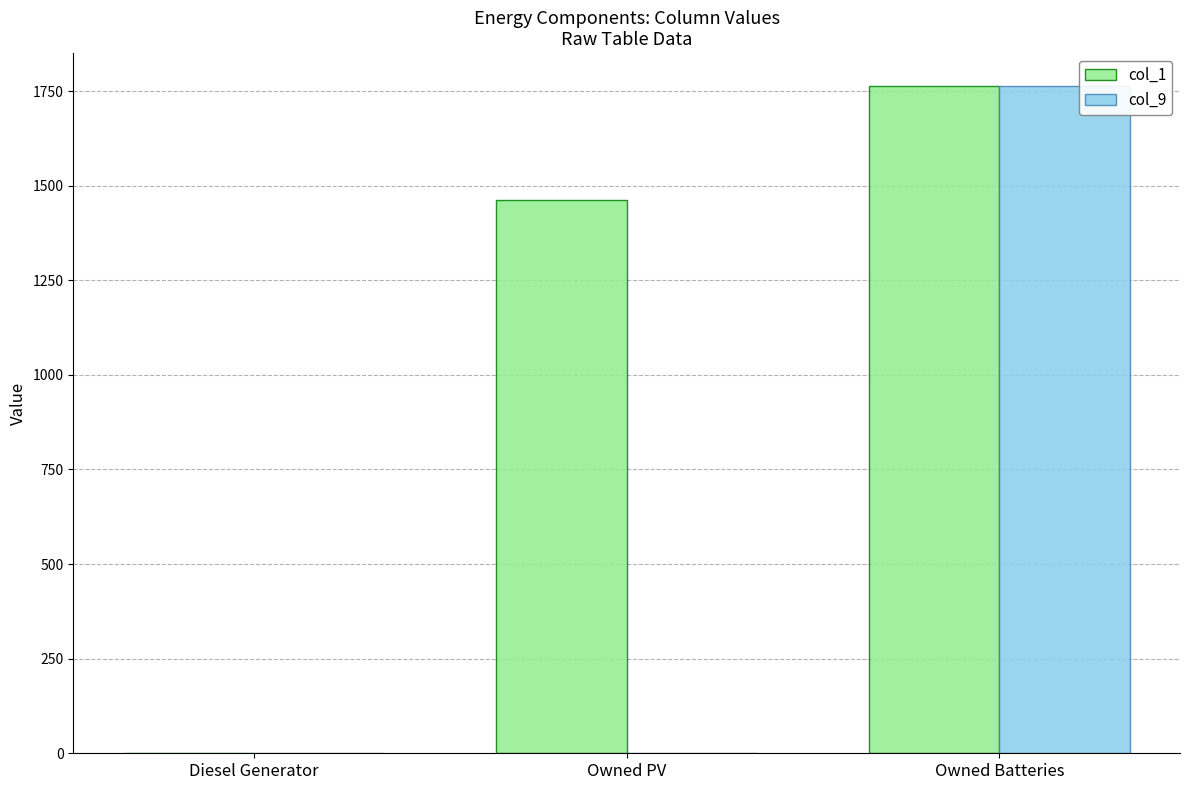

What are all the series names shown in the legend?

col_1, col_9